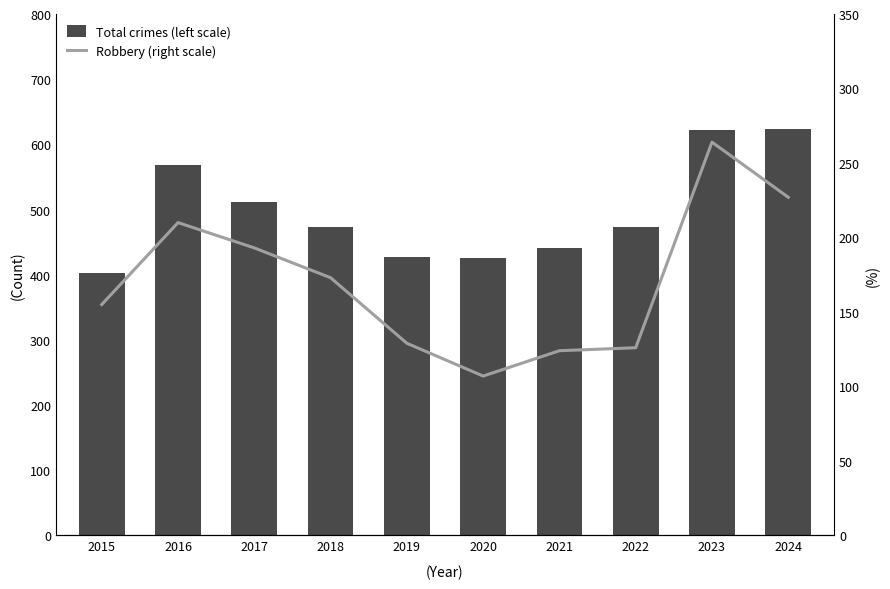

Which label corresponds to the smallest value in the chart?

2020